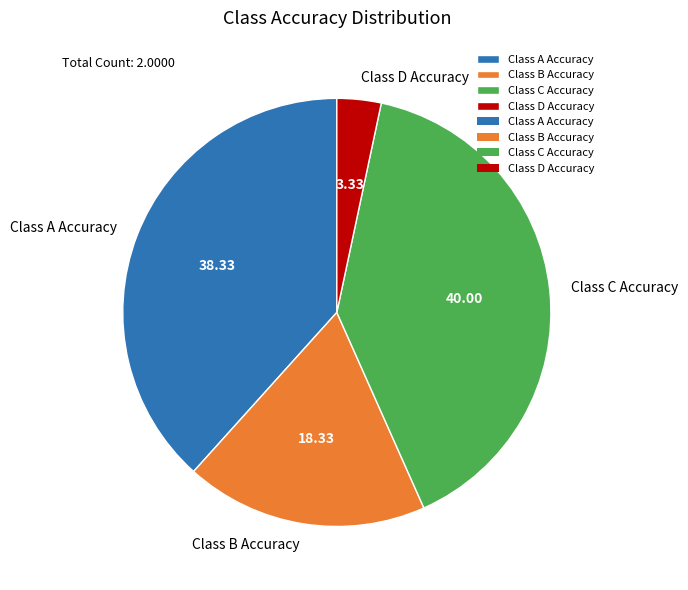

Between Class B Accuracy and Class C Accuracy, which is larger?

Class C Accuracy